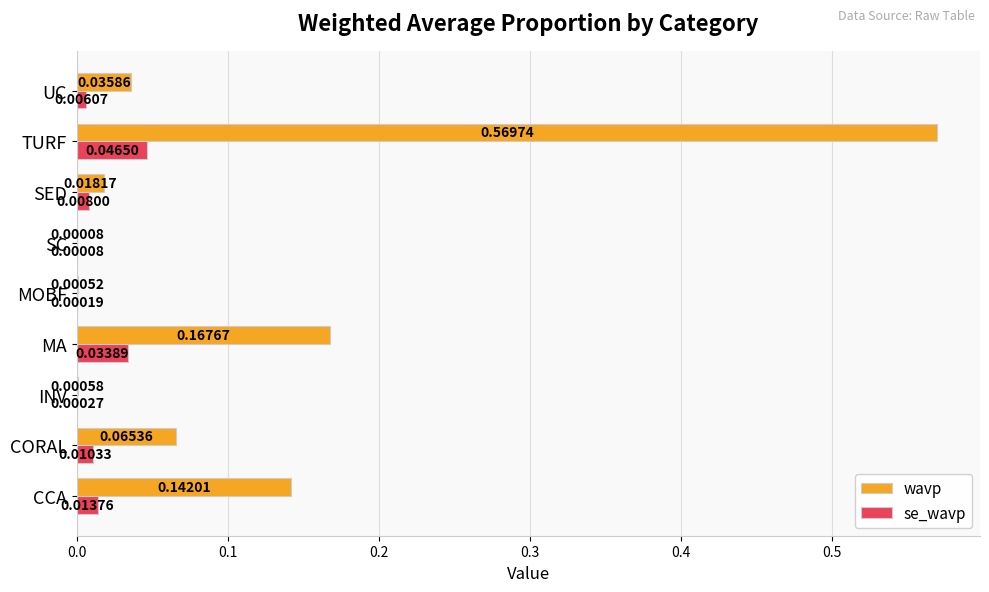

Between INV and MA, which series saw the biggest shift?

wavp